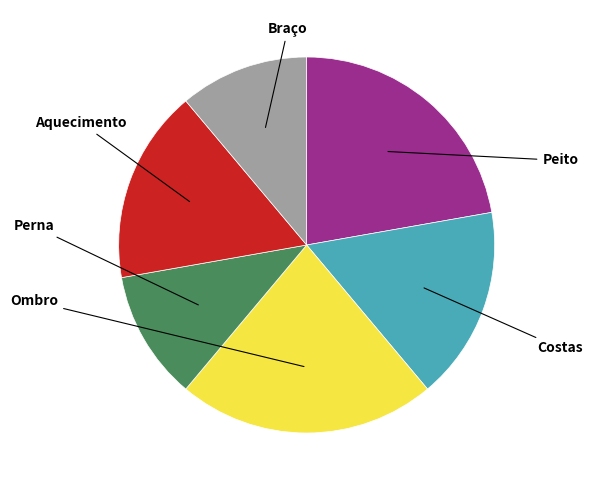

Is there any slice that represents more than half of the pie?

No